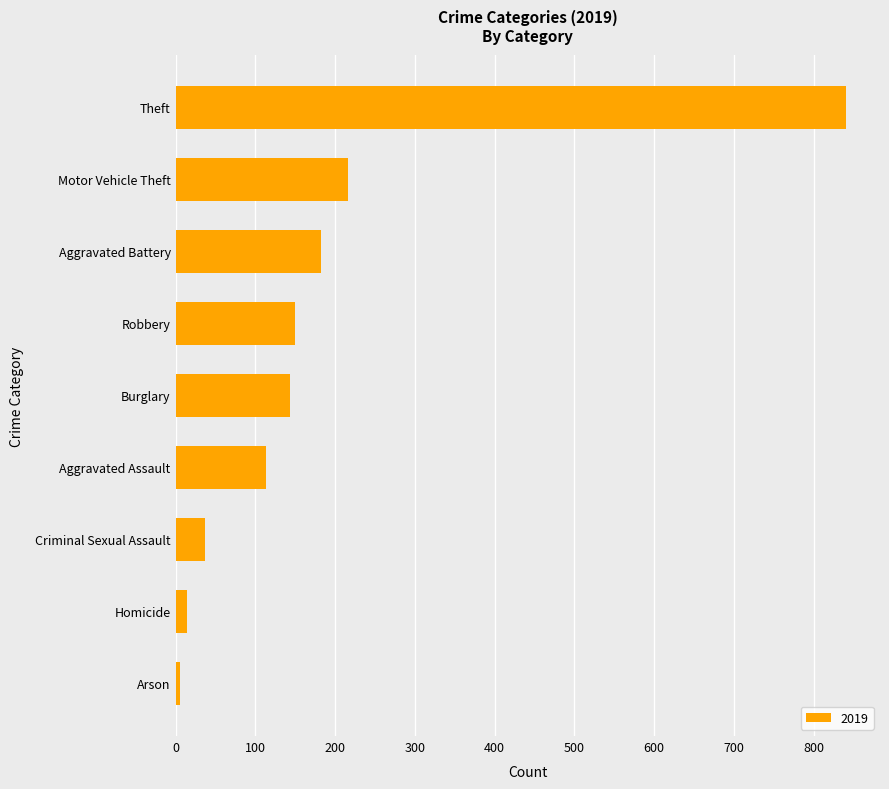

Which label corresponds to the largest value in the chart?

Theft